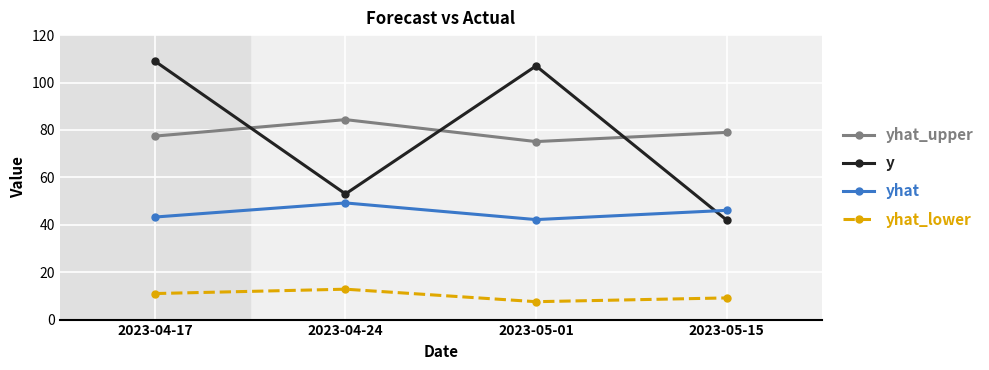

Does the chart display data point markers on the line(s)?

Yes